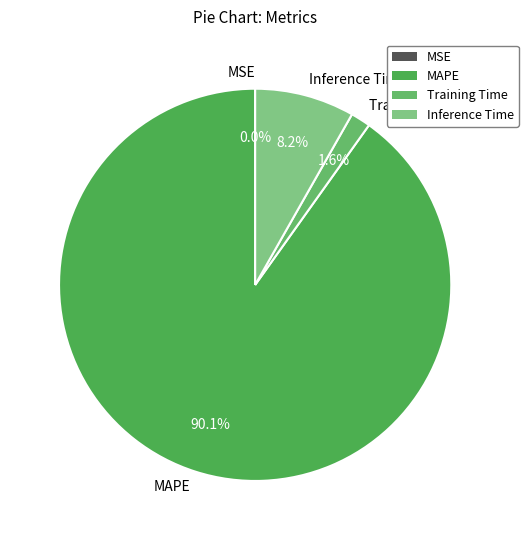

Which slice is the largest?

MAPE